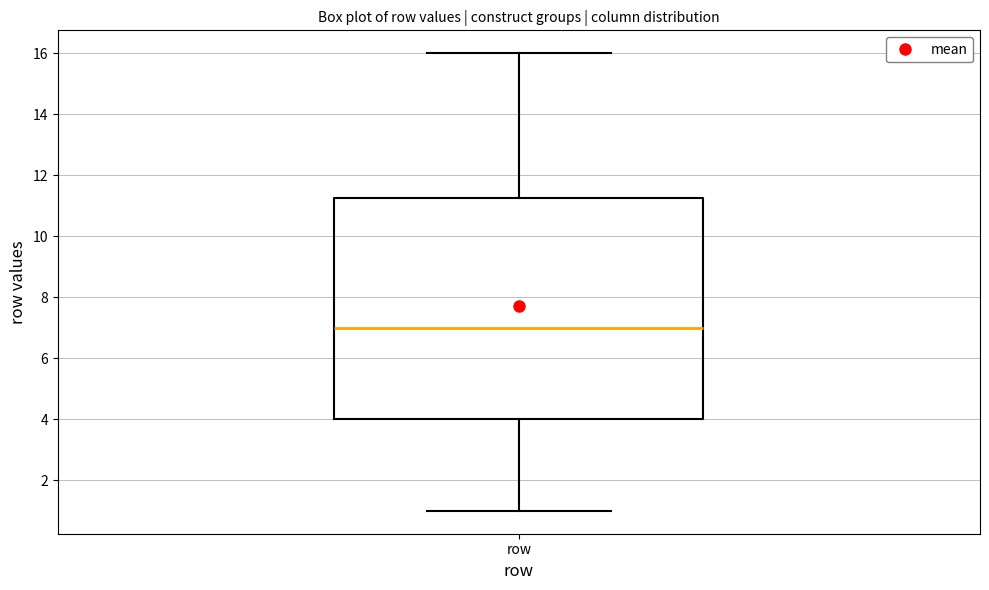

Where does the lower whisker of the box for row end on the y-axis? The values are not printed on the chart, so give them approximately, as read against the axis.

1.0